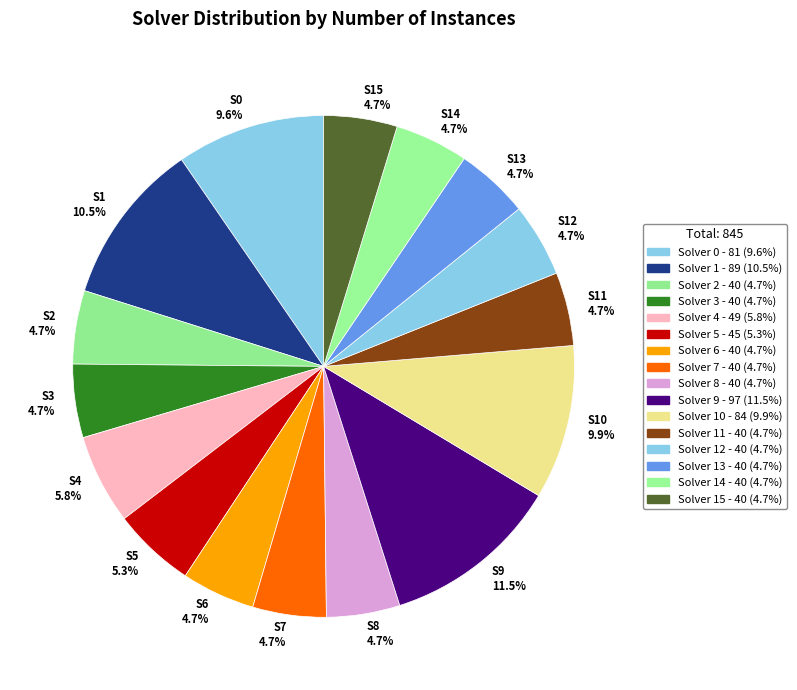

Is there any slice that represents more than half of the pie?

No